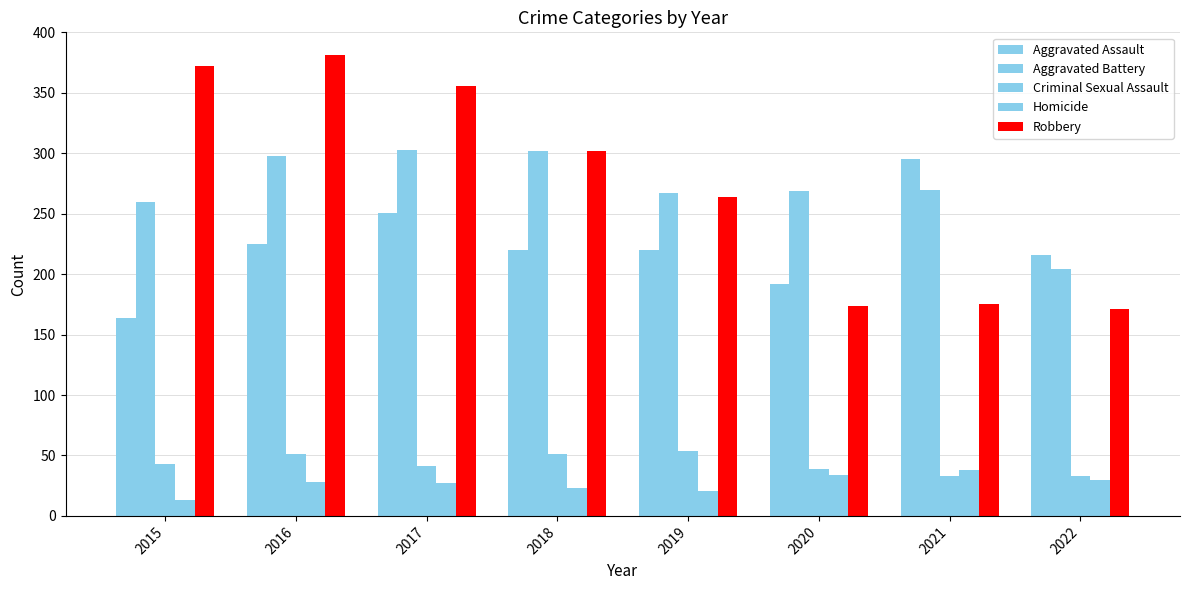

At which category does the chart reach its peak across all series?

2016